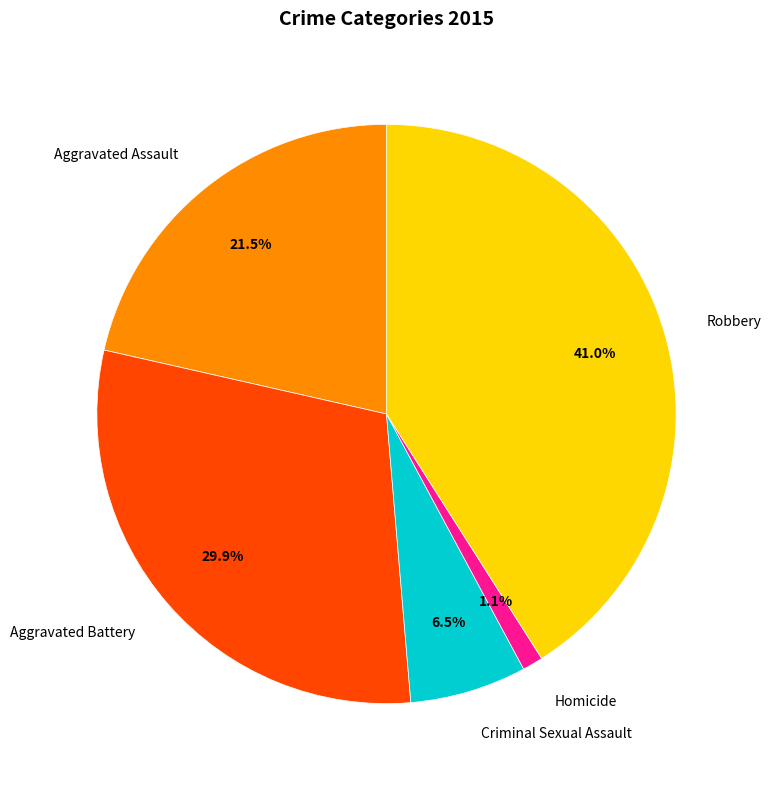

Combined, do Aggravated Assault and Robbery account for over 50%?

Yes